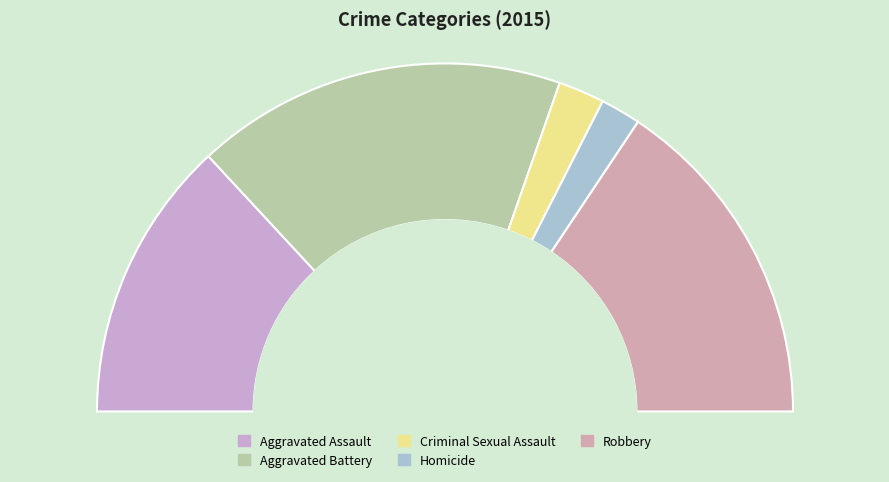

True or false: Criminal Sexual Assault accounts for 1% of the total.

False